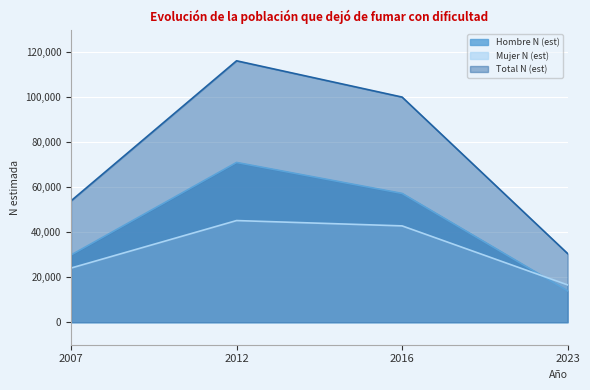

What is the maximum value shown in the chart?

116141